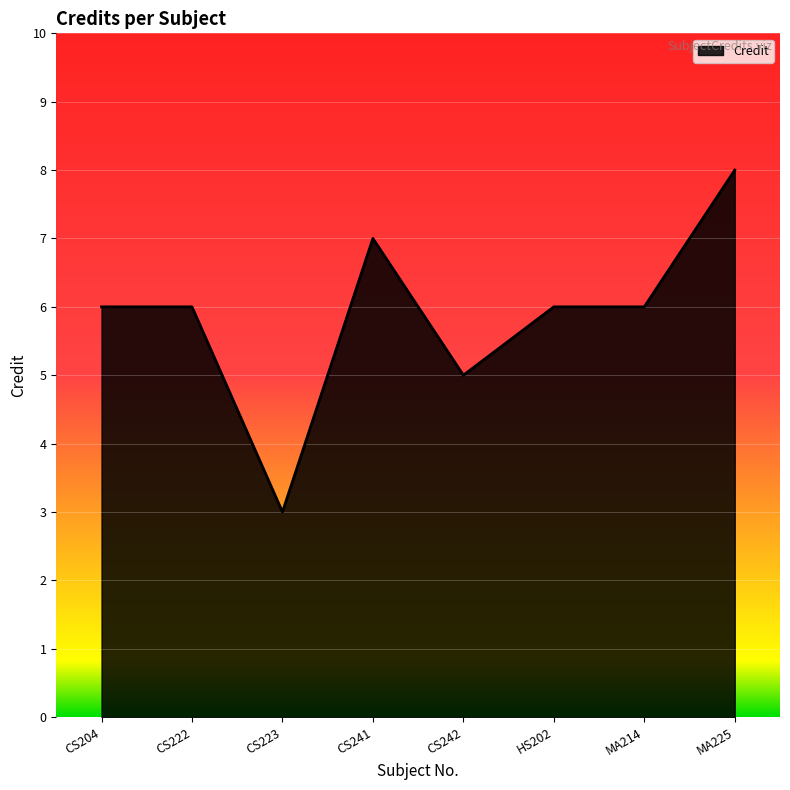

Reading right to left, extract all data points from this chart.

8	6	6	5	7	3	6	6